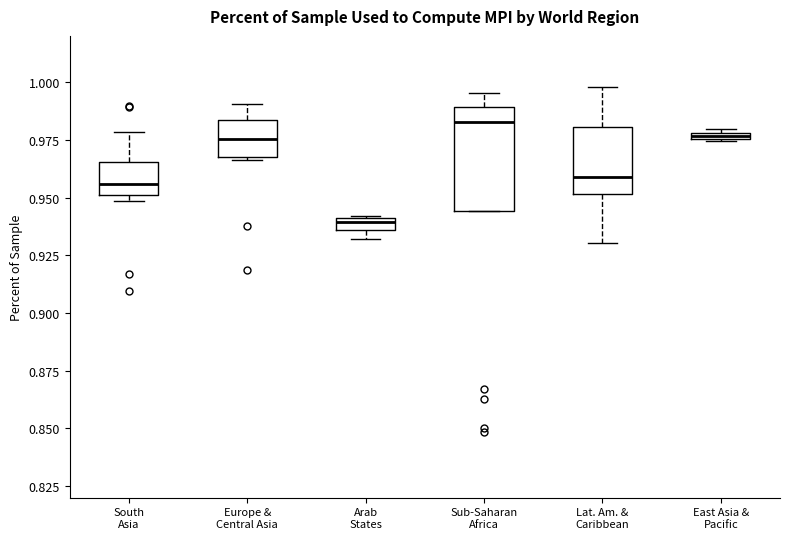

Where is the lower edge of the box for Arab States on the y-axis? The values are not printed on the chart, so give them approximately, as read against the axis.

0.935